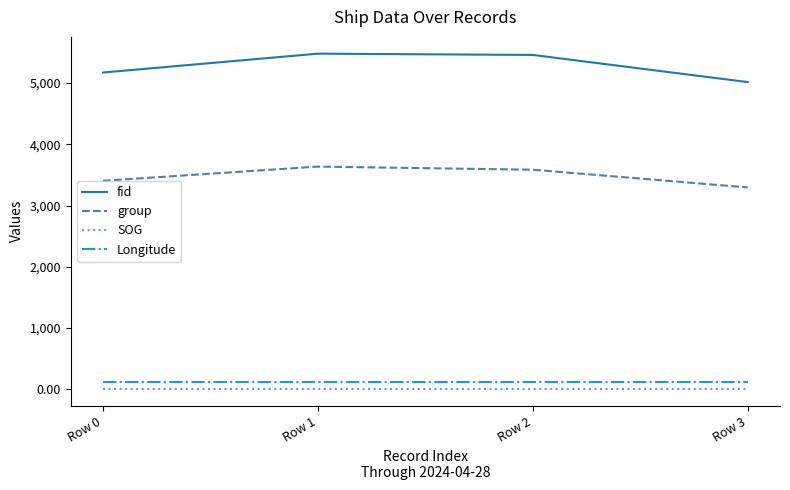

What is the difference between the maximum and minimum values in the fid series?

464.0